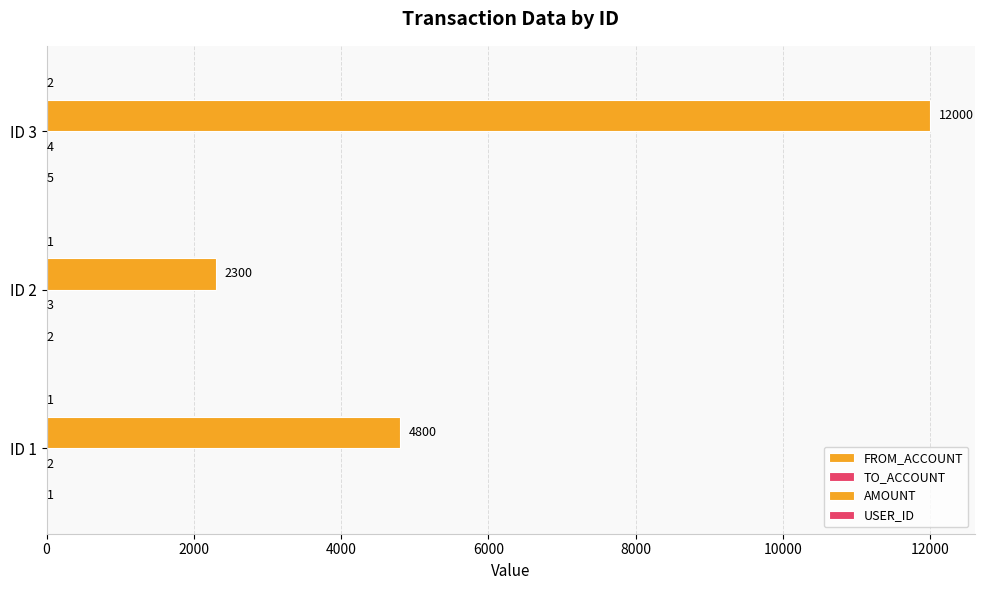

Count the number of data series in this chart.

4